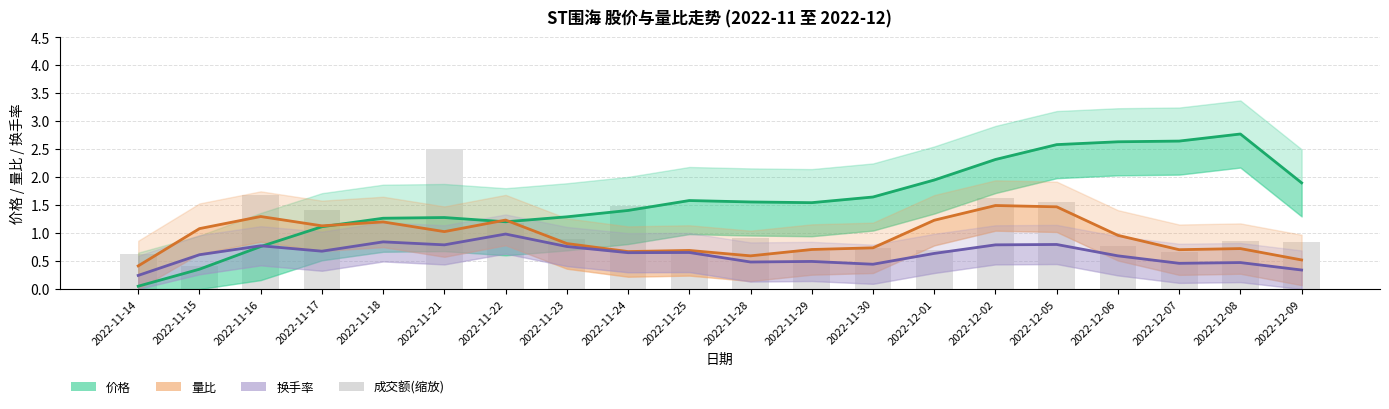

True or false: 成交额(缩放) has a value of 2.5 at 2022-11-17.

False